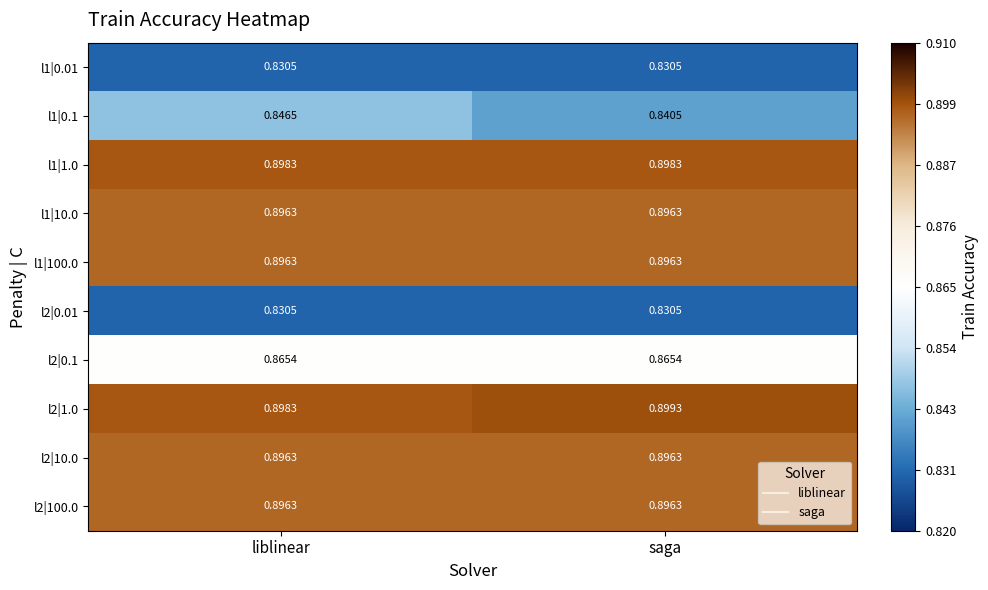

At which category is the sum across all series the highest?

liblinear